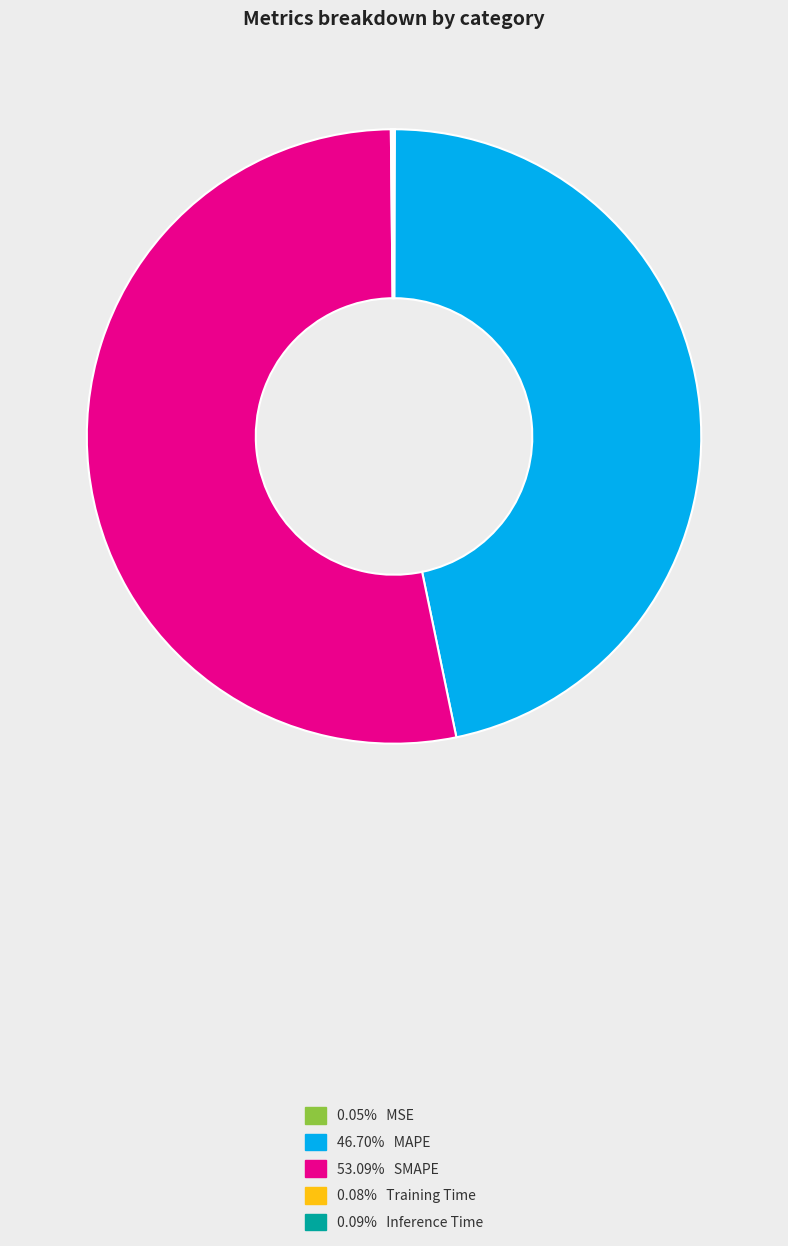

Does any single category account for the majority?

Yes